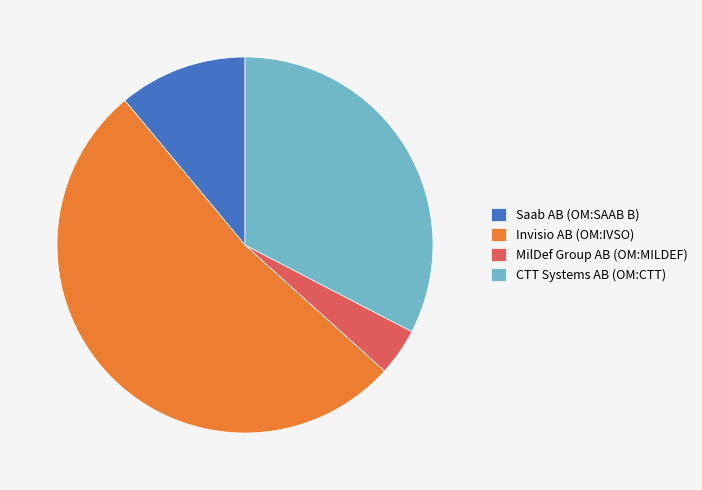

What is the majority slice?

Invisio AB (OM:IVSO)